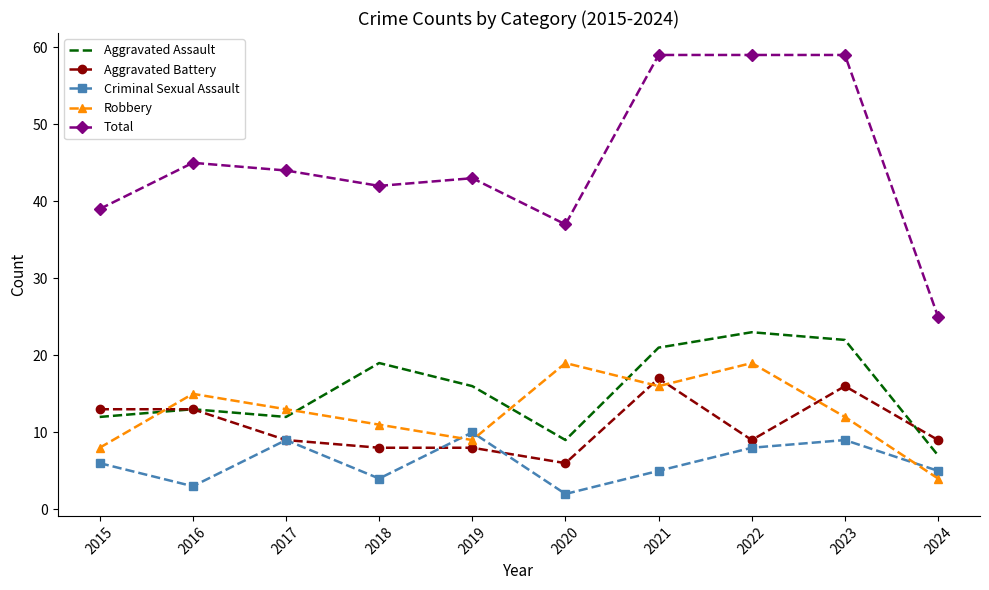

Which series has the largest total across all categories?

Total